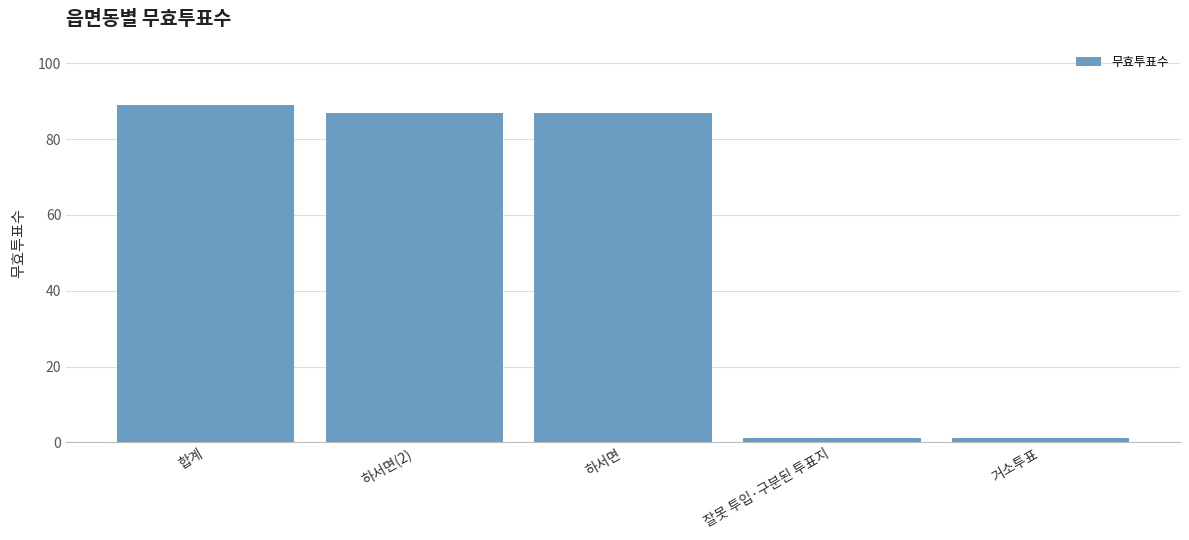

List the labels in order of value, smallest first.

잘못 투입·구분된 투표지, 거소투표, 하서면(2), 하서면, 합계